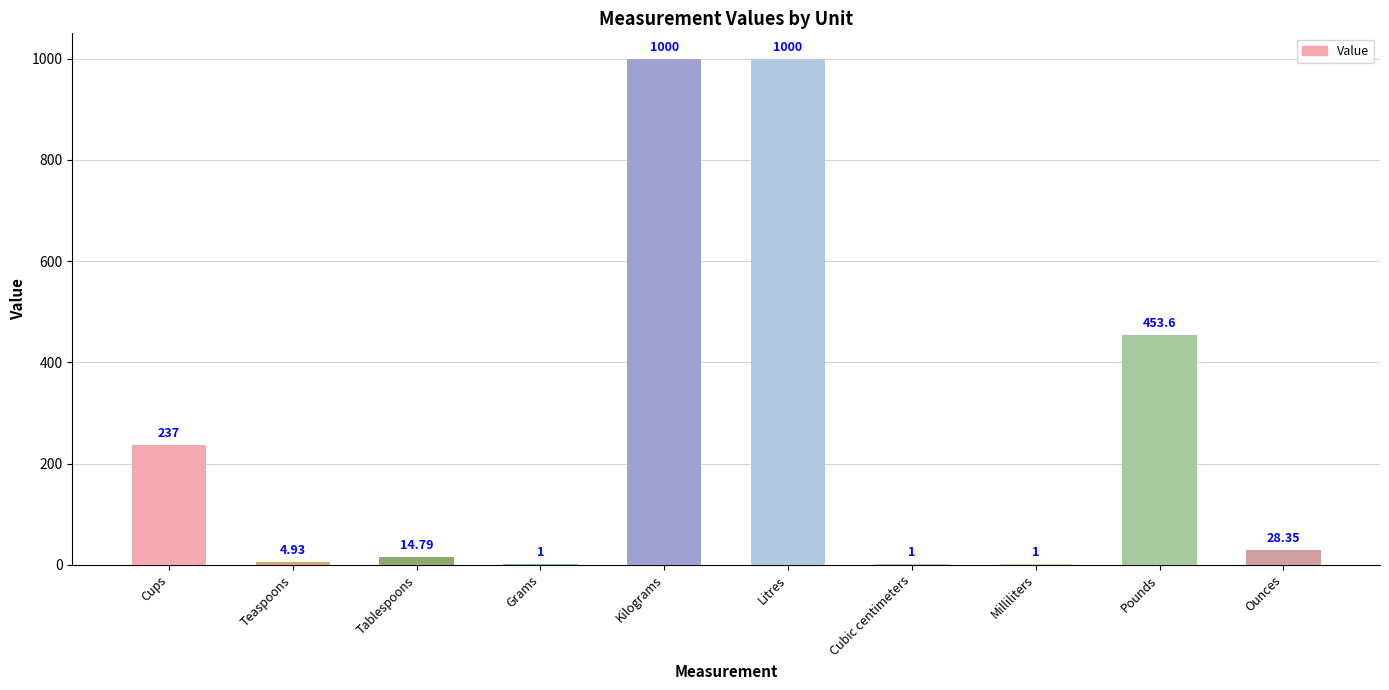

Where is the data nearest to the value 500?

Pounds